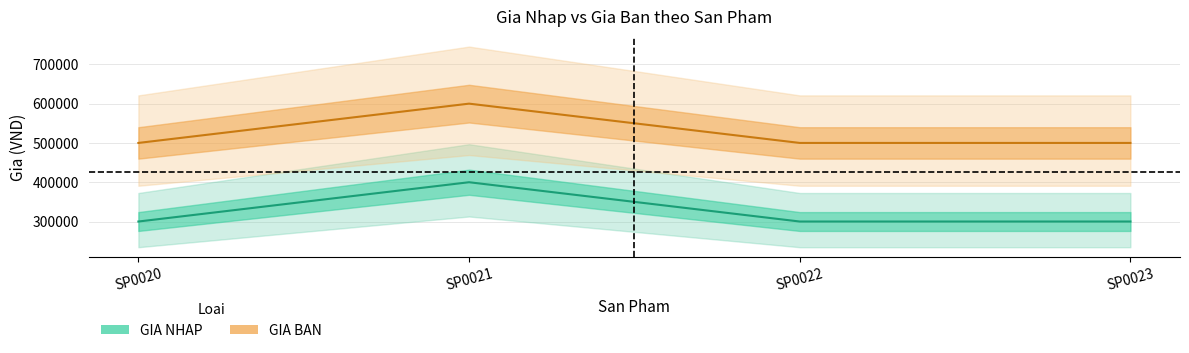

Reading left to right, transcribe all the data shown in this chart.

GIA NHAP: 300000	400000	300000	300000
GIA BAN: 500000	600000	500000	500000